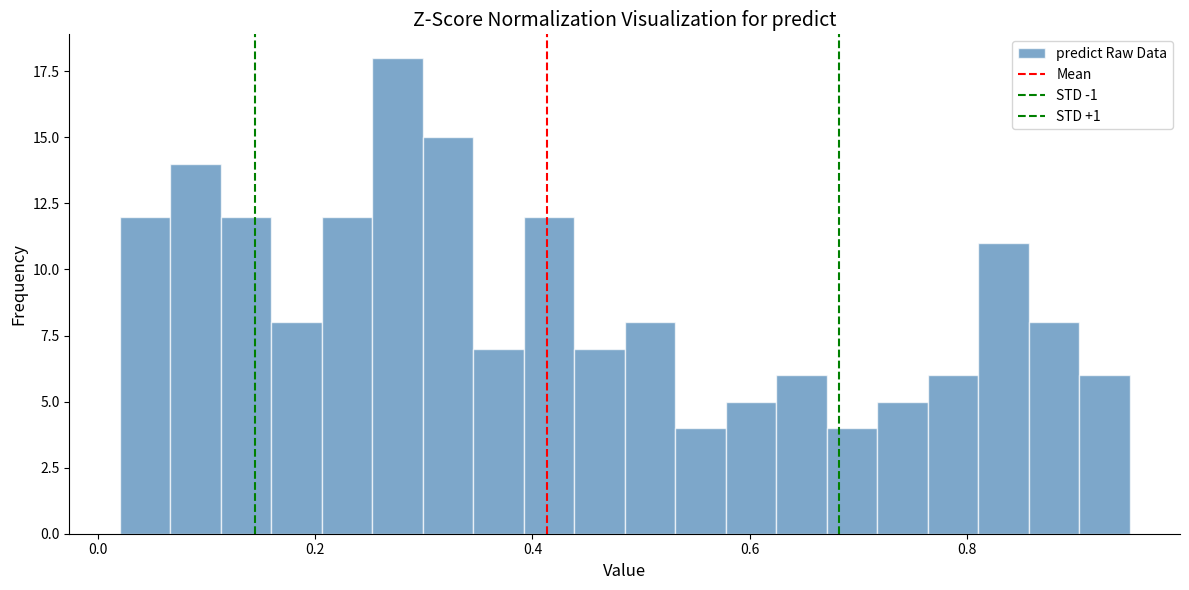

Read against the x-axis, roughly where is the centre of the tallest bar?

0.28